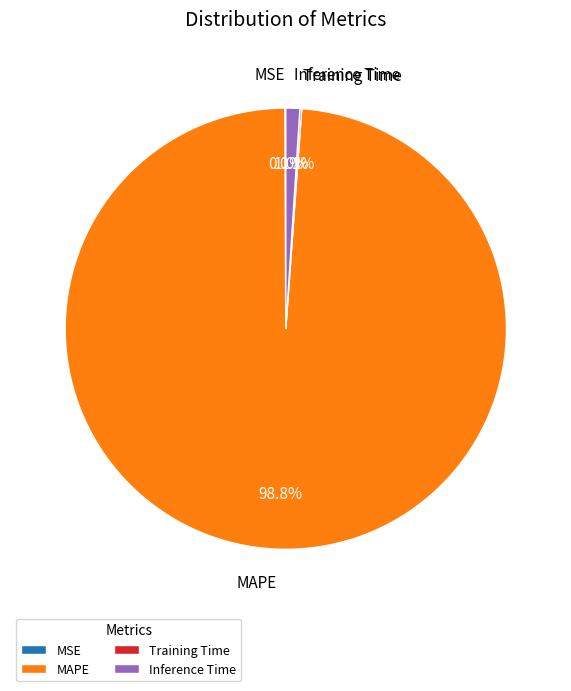

Between Inference Time and MAPE, which is larger?

MAPE